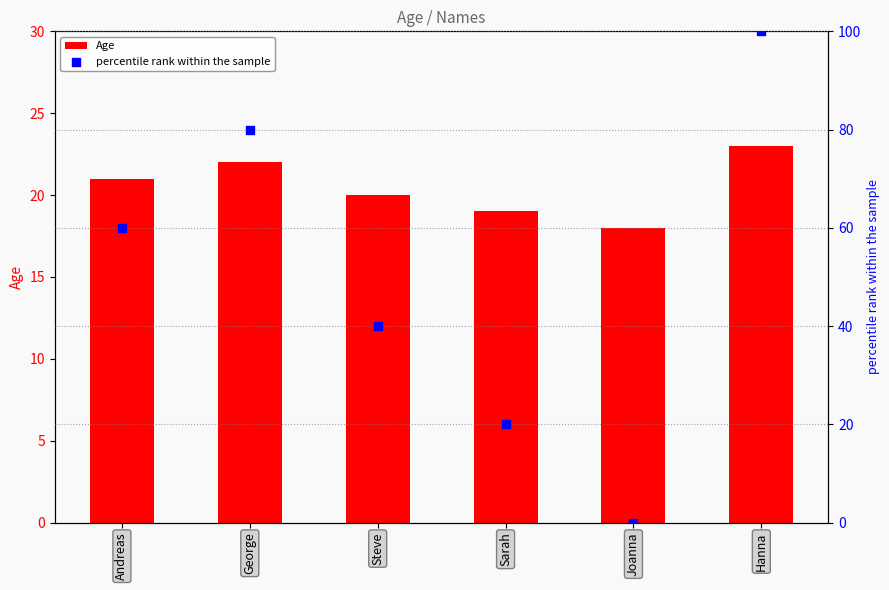

Which series has the widest spread of Y values?

percentile rank within the sample